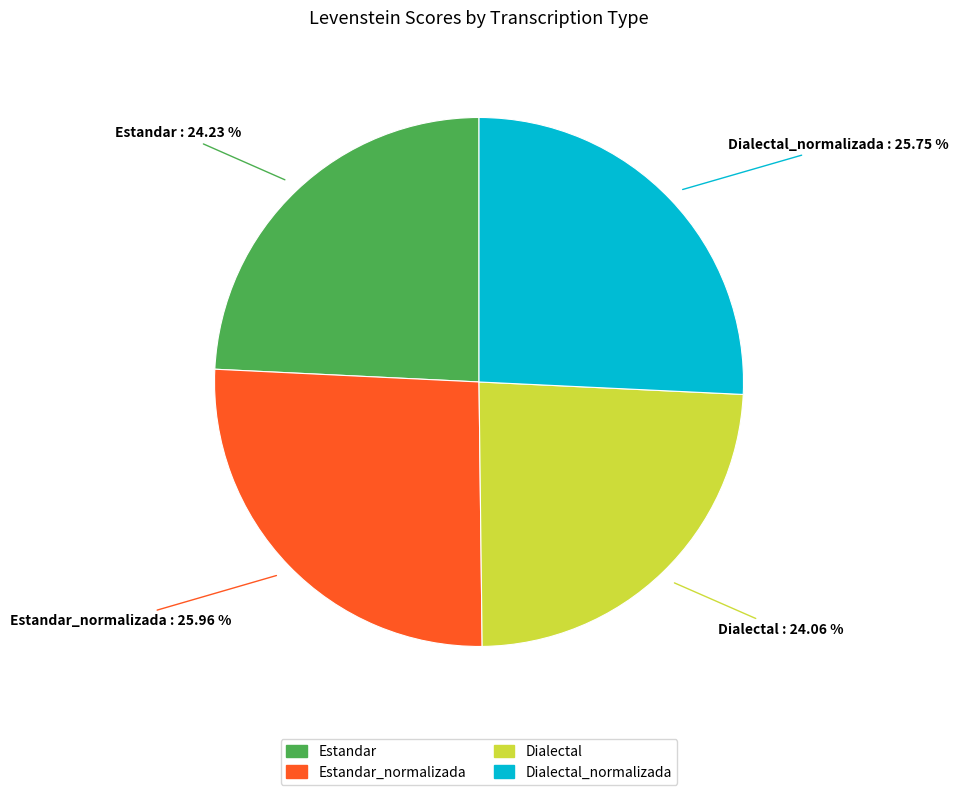

Does any single category account for the majority?

No